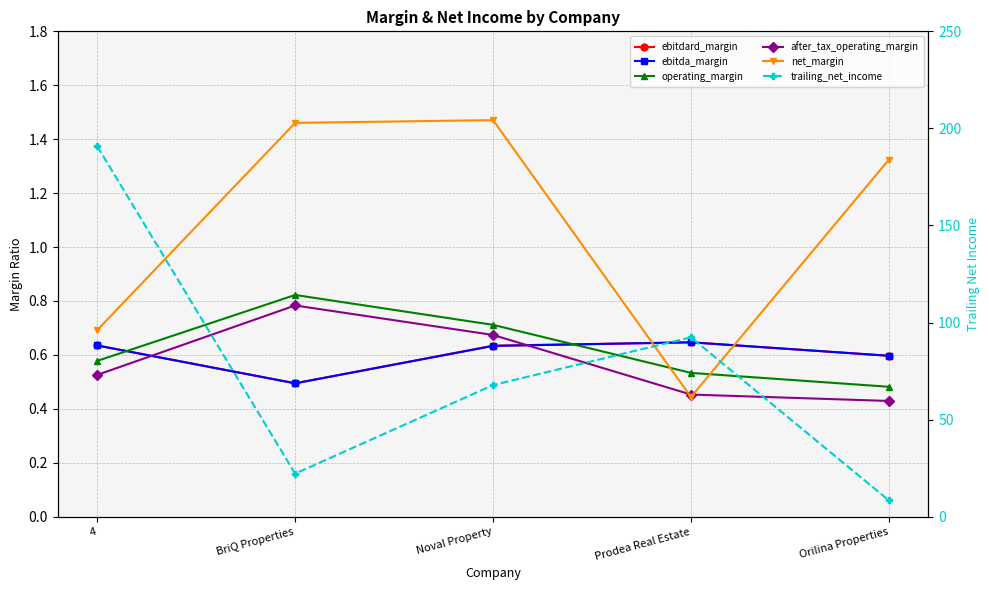

Which series has the largest range (max minus min)?

trailing_net_income